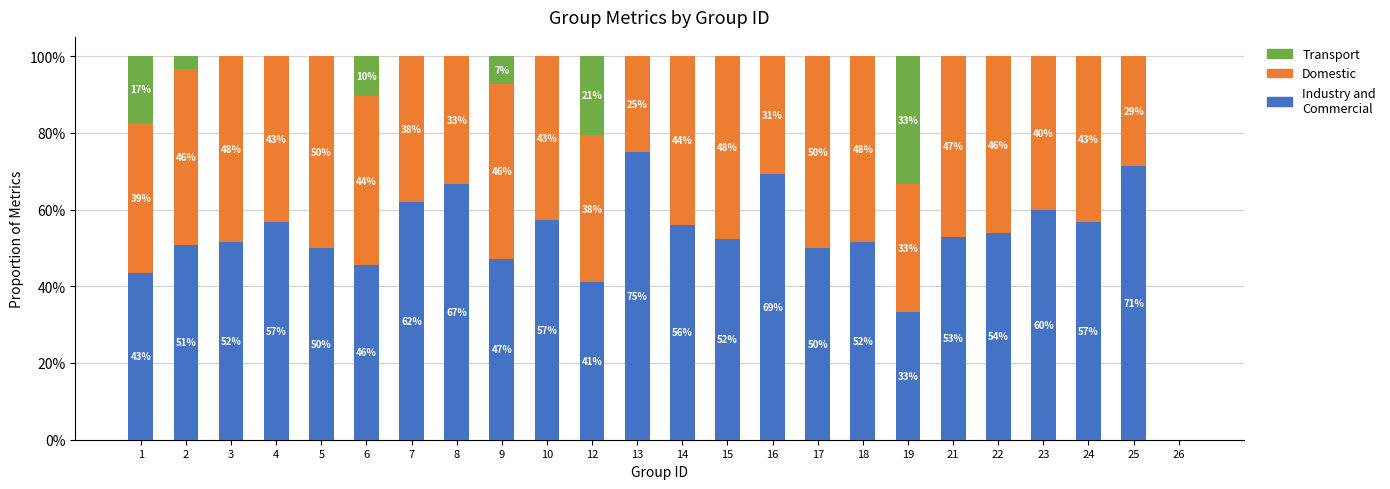

Does the chart contain stacked bars?

Yes